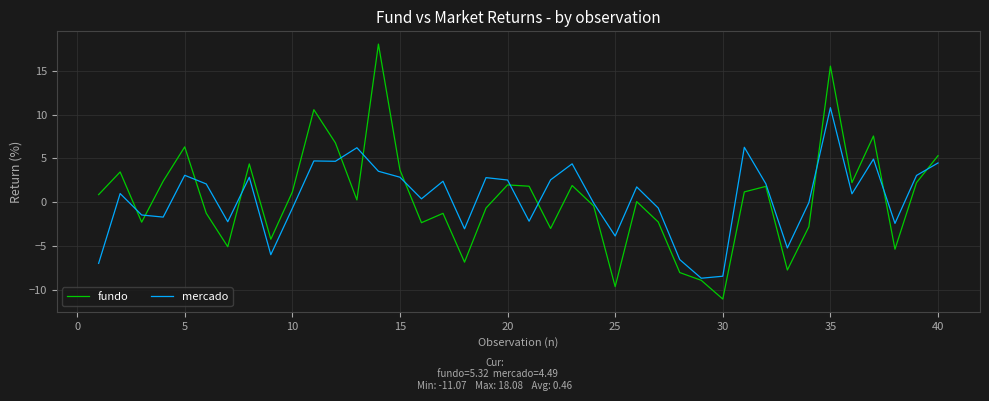

True or false: mercado and fundo intersect in this chart.

True